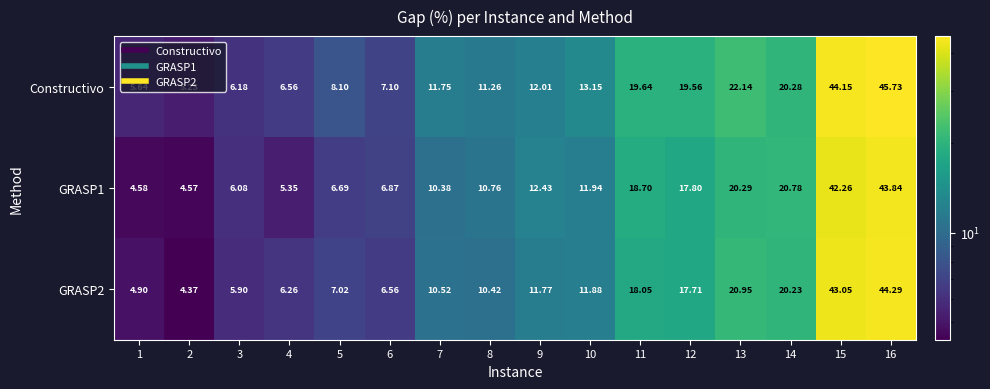

Is the value of GRASP2 at 12 greater than the value of Constructivo at 8?

Yes